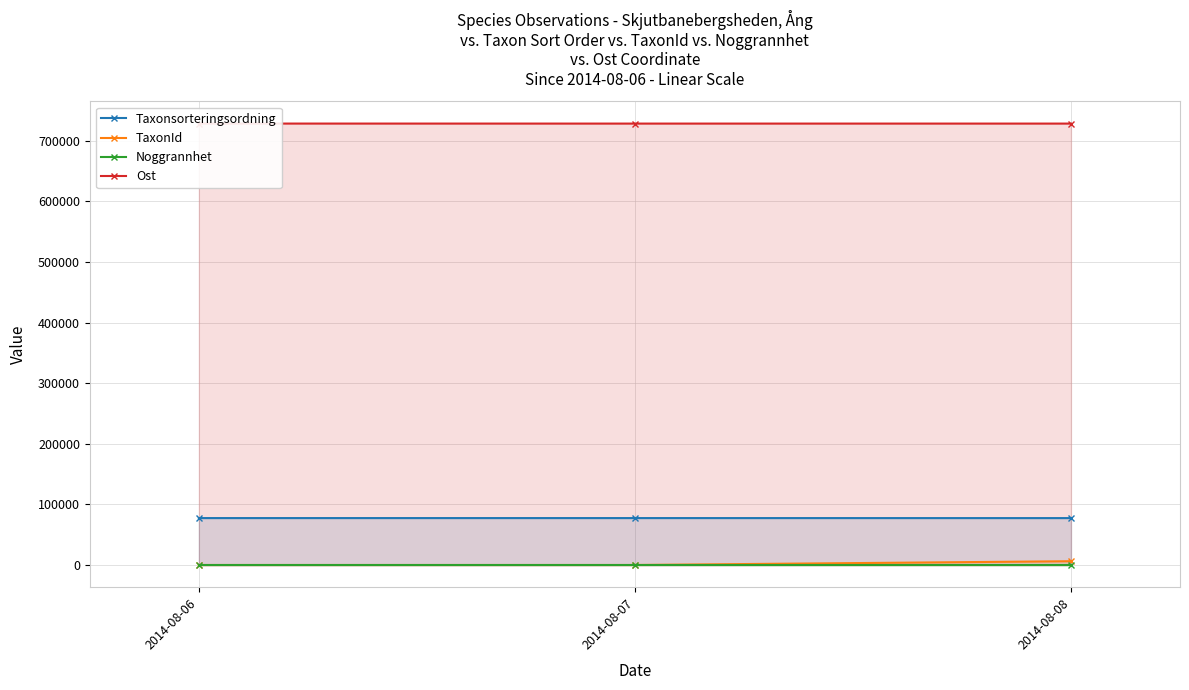

Reading left to right, transcribe all the data shown in this chart.

Taxonsorteringsordning: 77541	77541	77506
TaxonId: 185	185	6425
Noggrannhet: 10	10	10
Ost: 728012	727969	727978